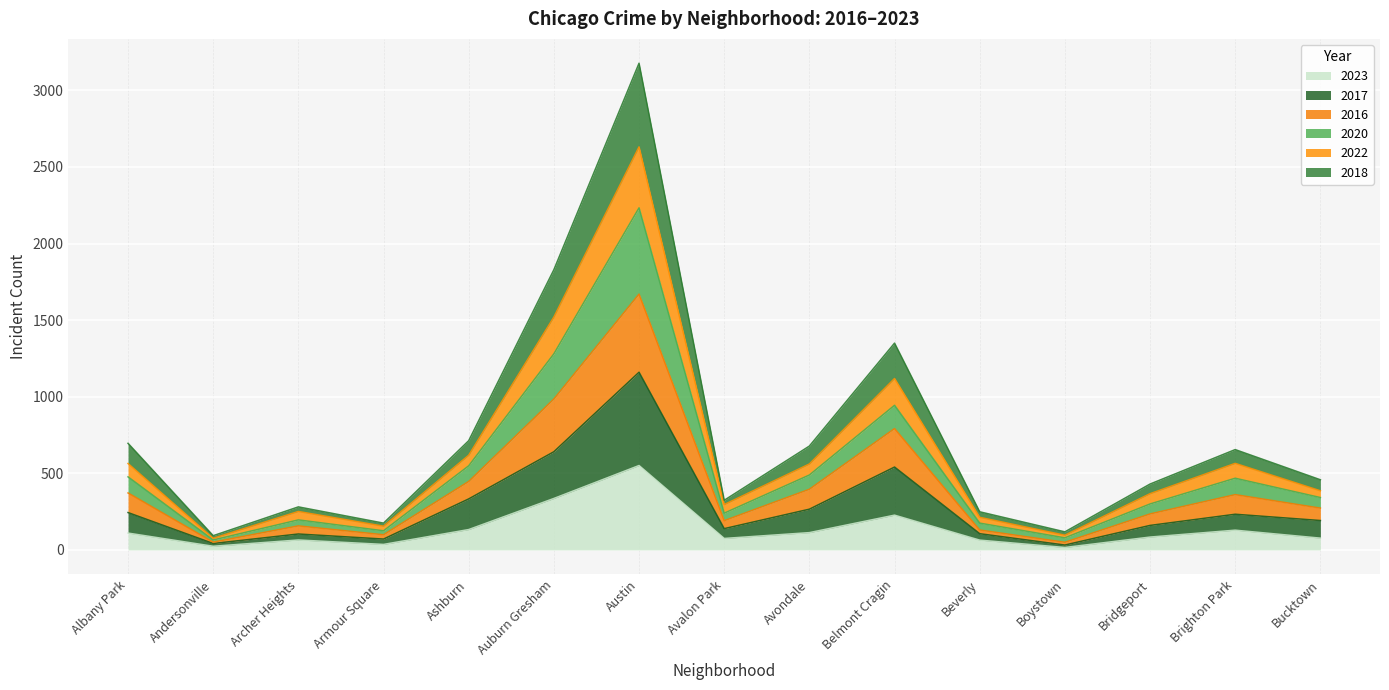

At which category is the sum across all series the highest?

Austin